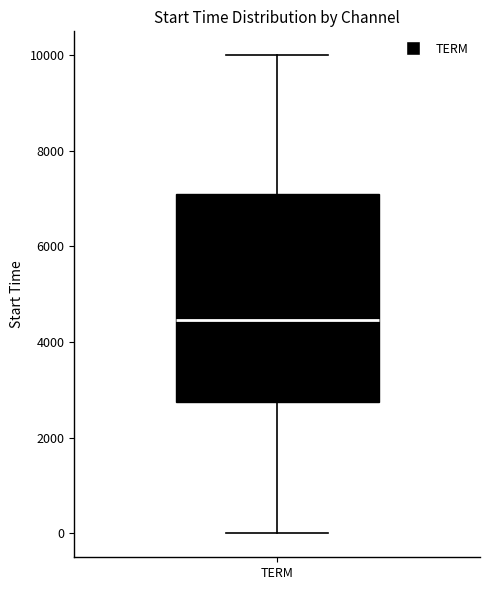

Read this box plot against the y-axis: the position of the median line, the range covered by the box, and the ends of both whiskers. The values are not printed on the chart, so give them approximately, as read against the axis.

median 4400, box 2800 to 7200, whiskers 0 to 10000